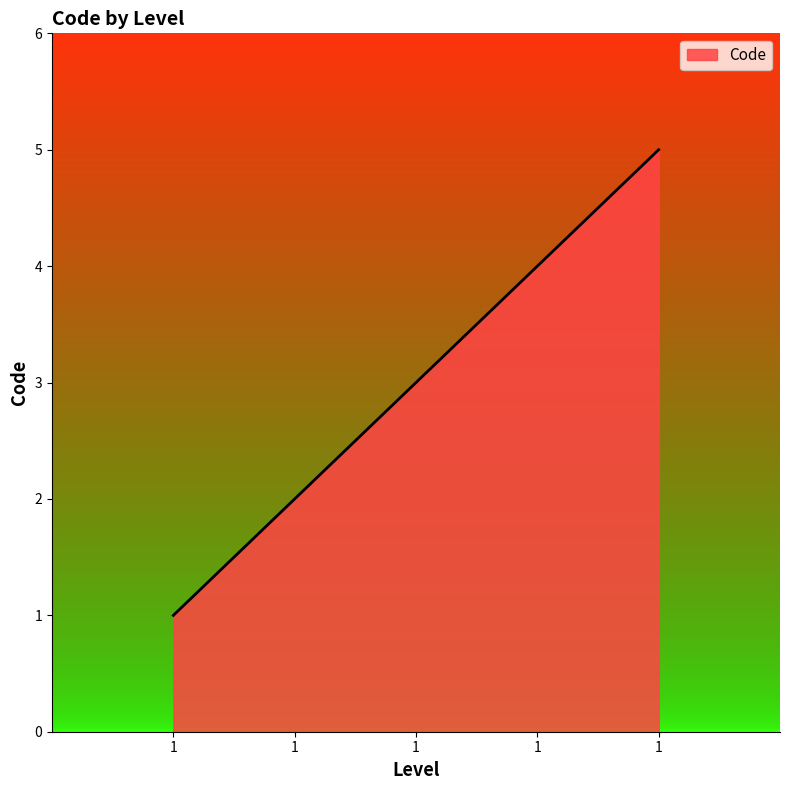

What is the approximate value at 1?

2